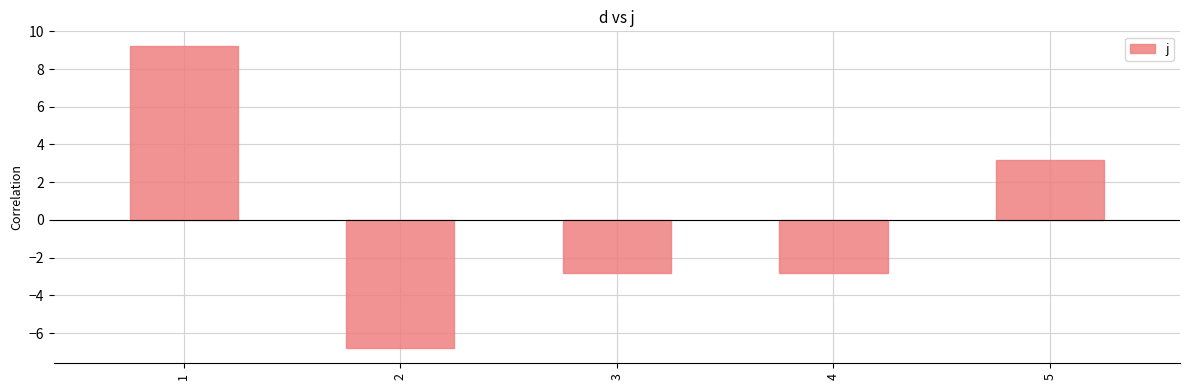

At which label is the value closest to 1?

5